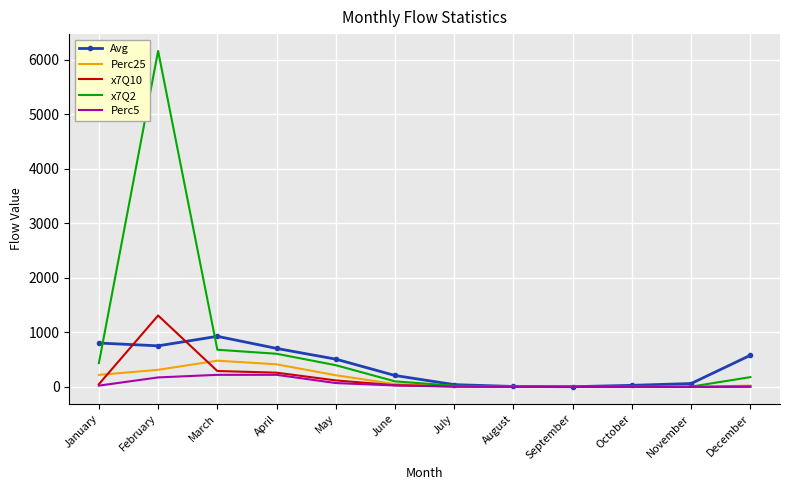

What is the difference between the maximum and second lowest values in the x7Q10 series?

1308.2